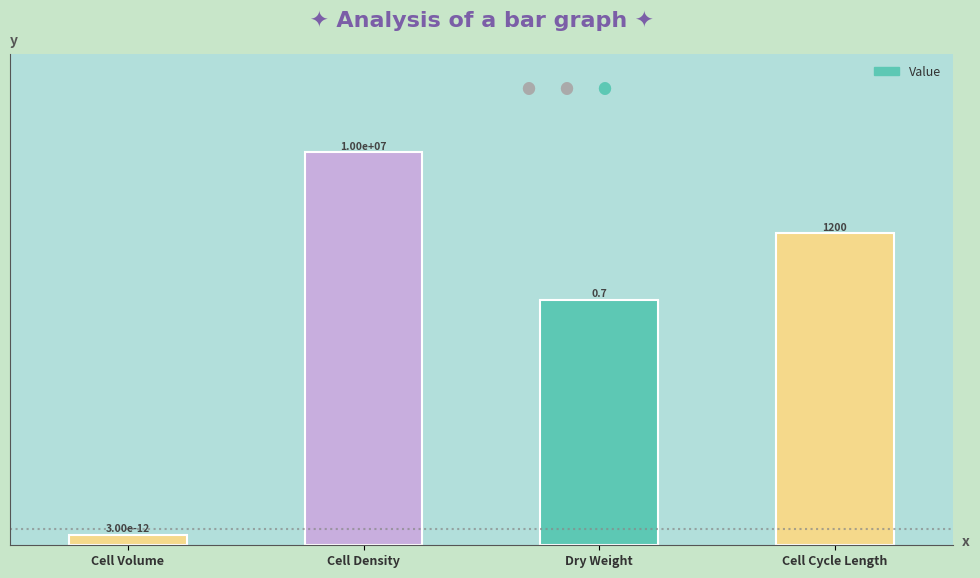

How many bars are there in total?

4